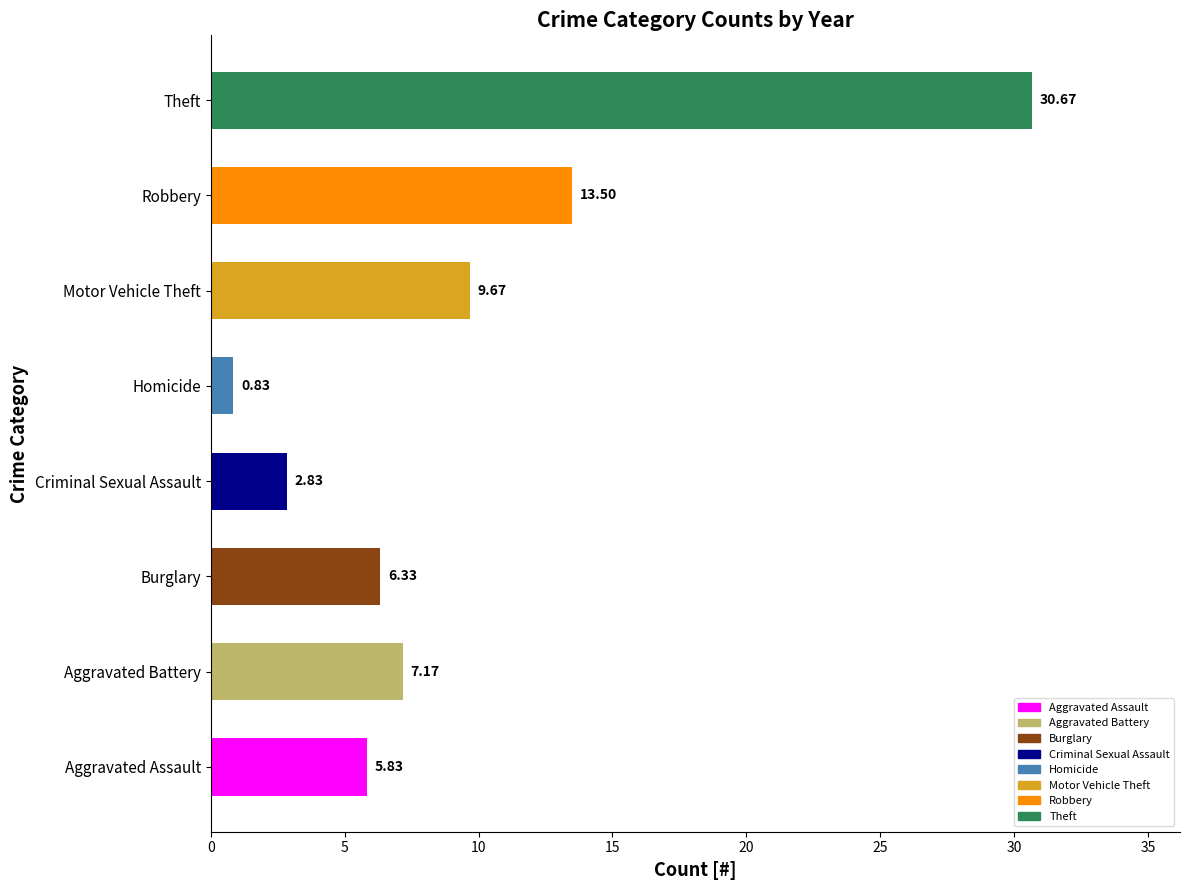

How many bars are there in total?

8